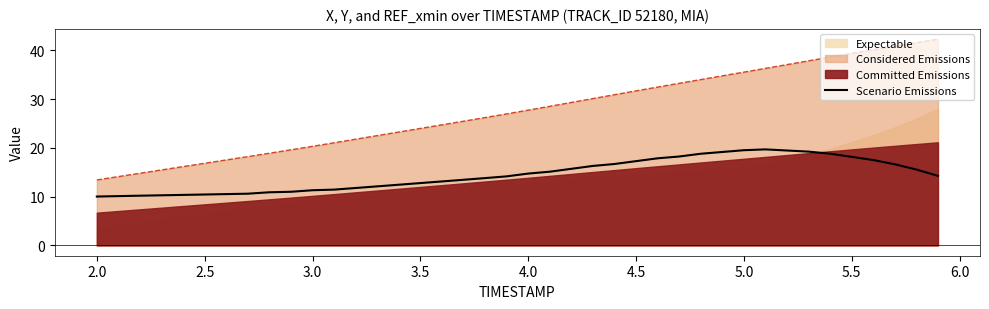

What is the value of the 38th point from the left?

16.6